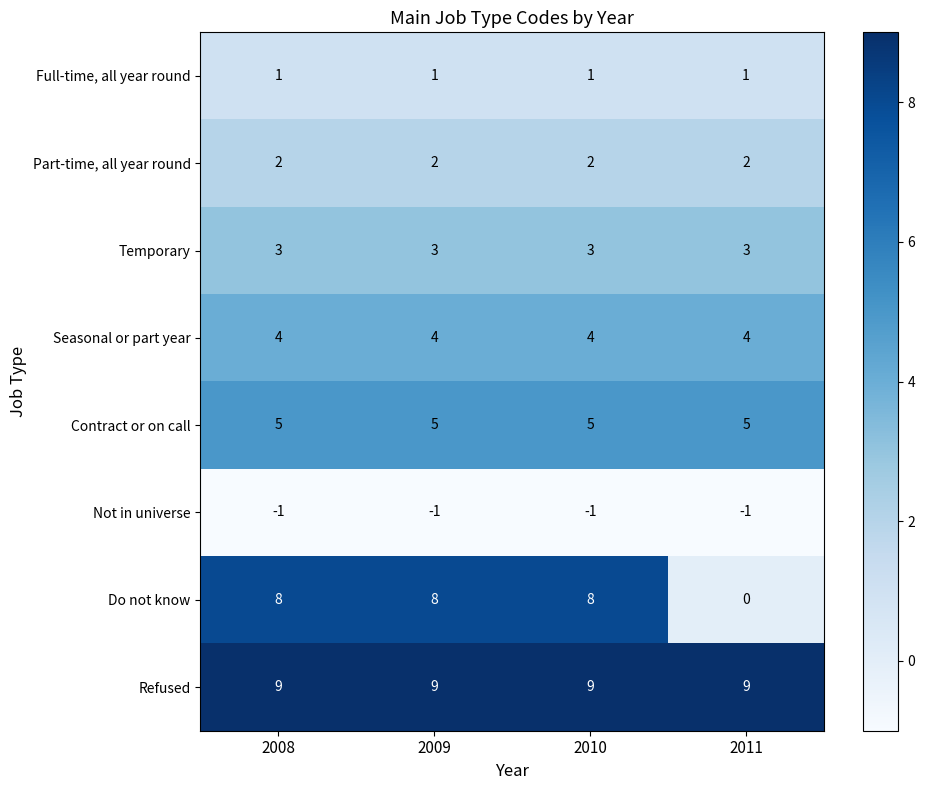

Which series has the largest range (max minus min)?

Do not know